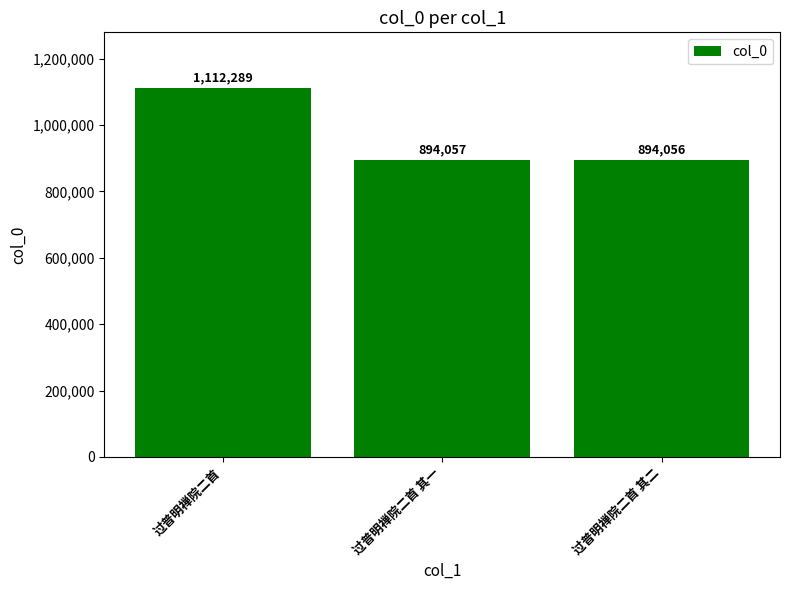

How many series are shown in this chart?

1